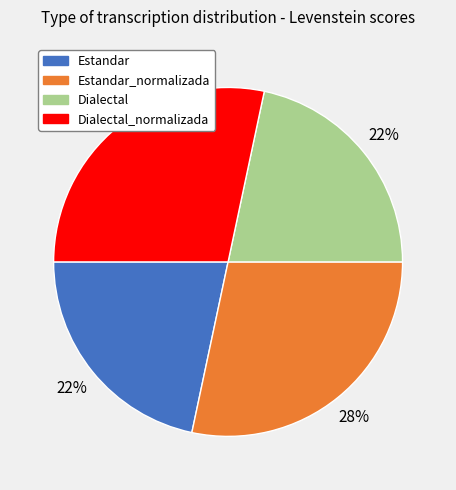

Approximately how many times larger is the value at Dialectal_normalizada compared to Estandar_normalizada?

1.0